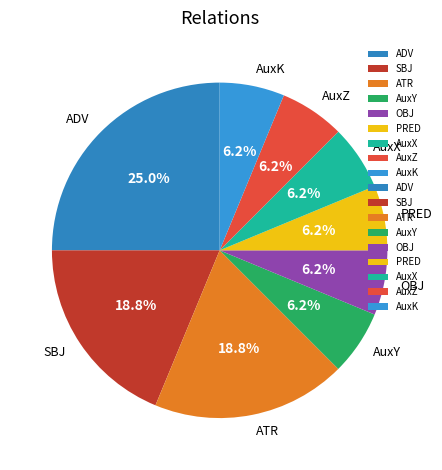

To the nearest percent, what is the average slice percentage?

11%